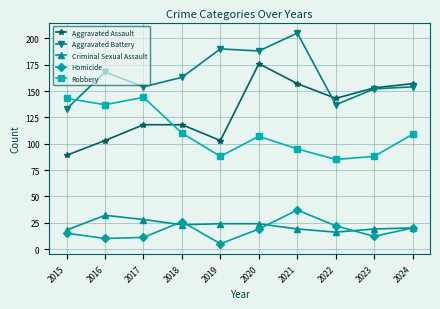

How many series are shown in this chart?

5